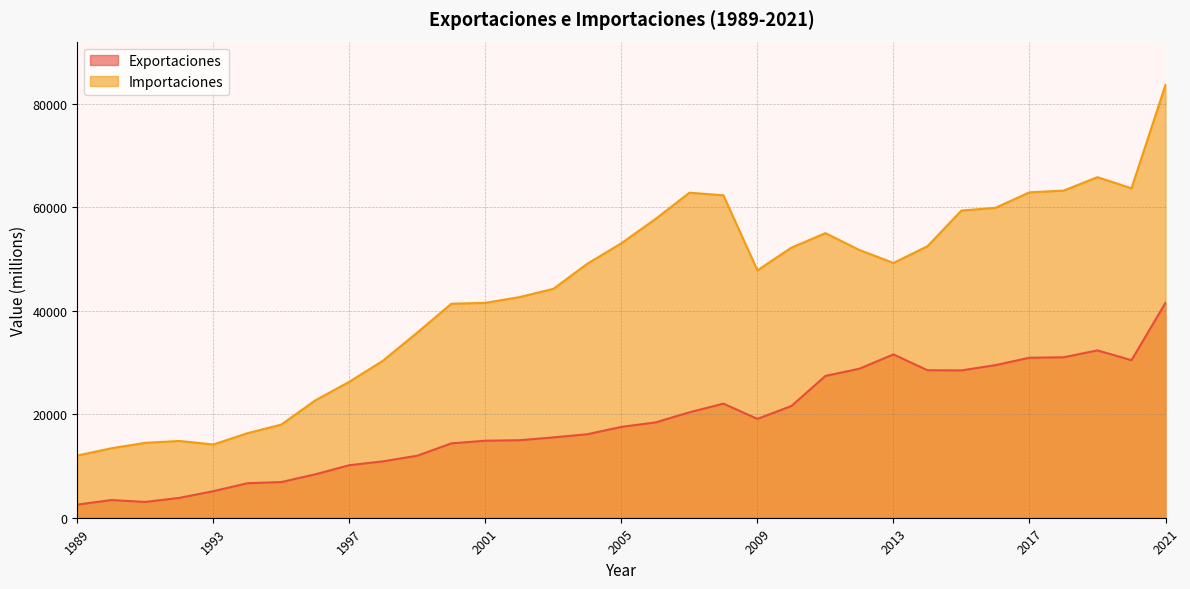

True or false: Exportaciones has more than 1 points higher than both neighbors.

True